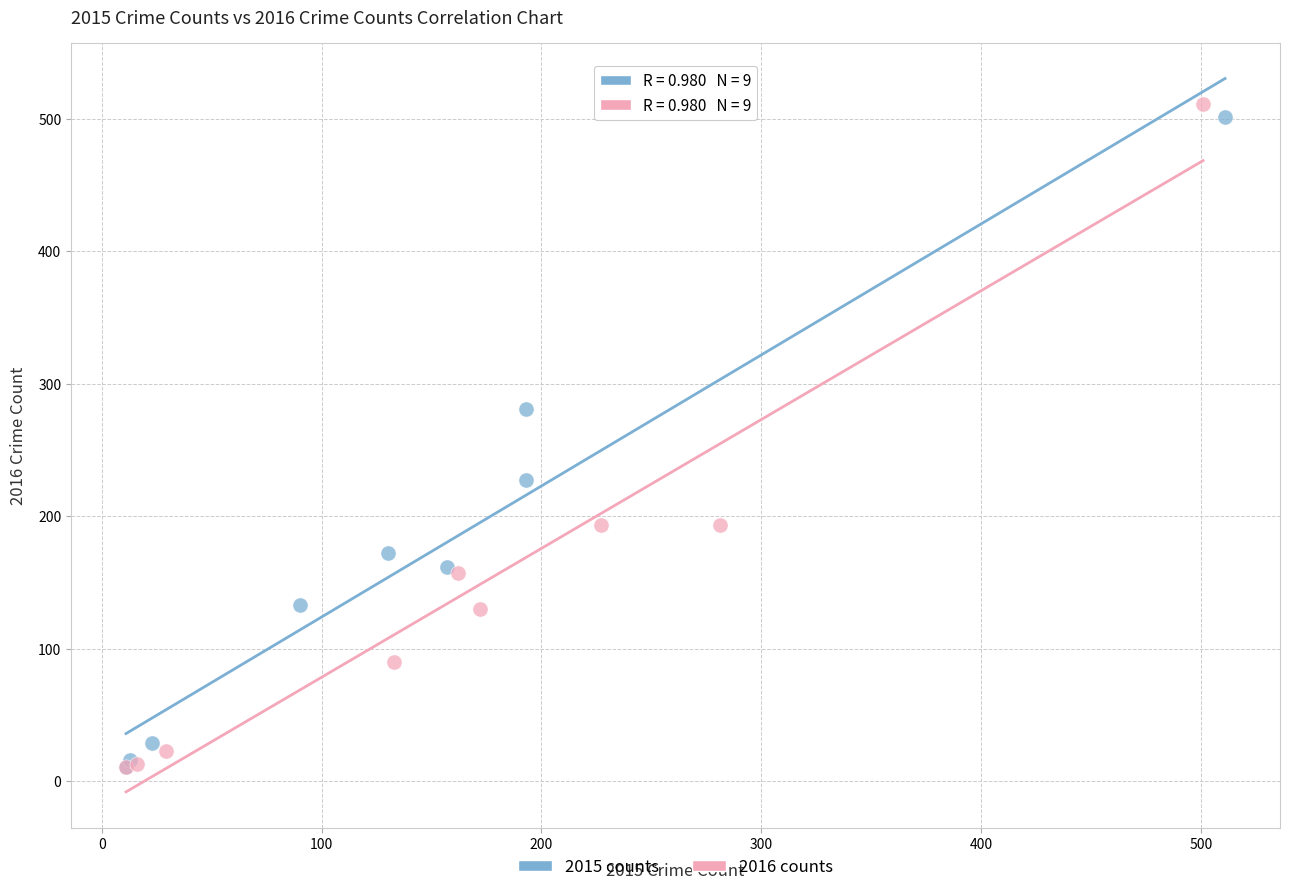

What are all the series names shown in the legend?

2015 counts, 2016 counts